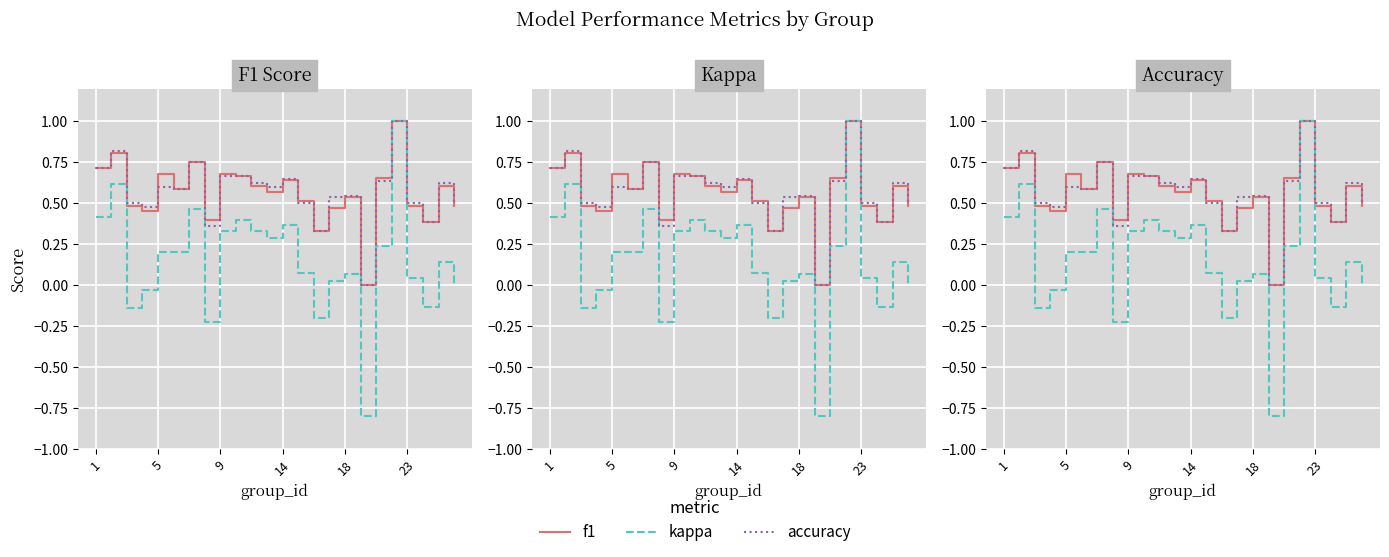

Which series has the largest range (max minus min)?

kappa